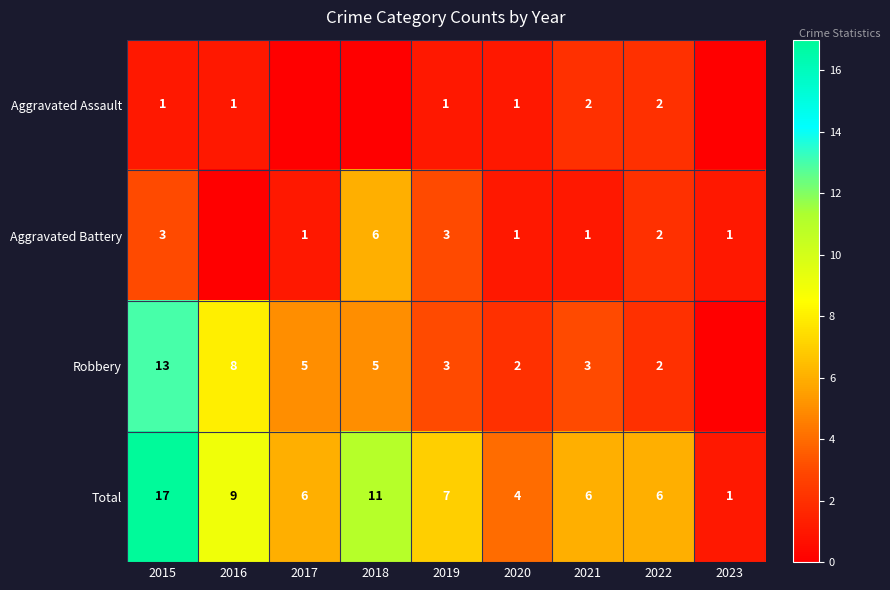

What is the spread (max minus min) of values at 2021?

5